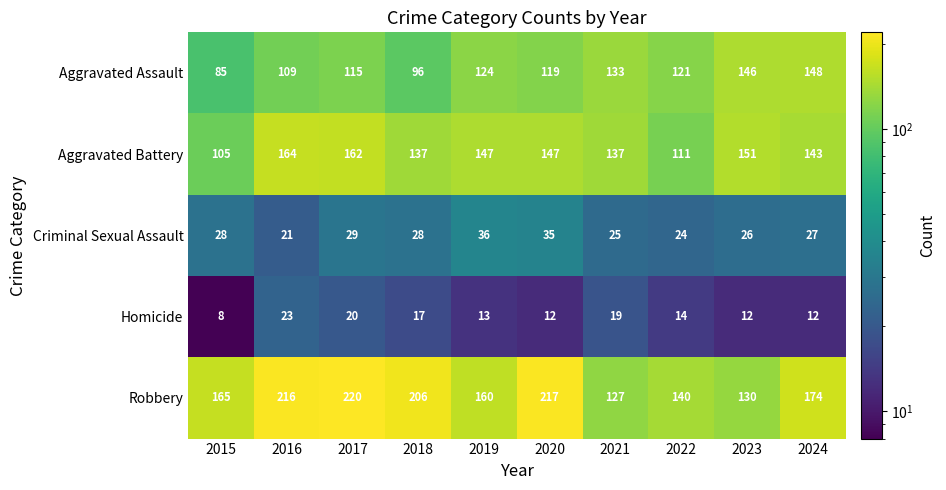

What is the sum of the Homicide values at 2021 and 2024?

31